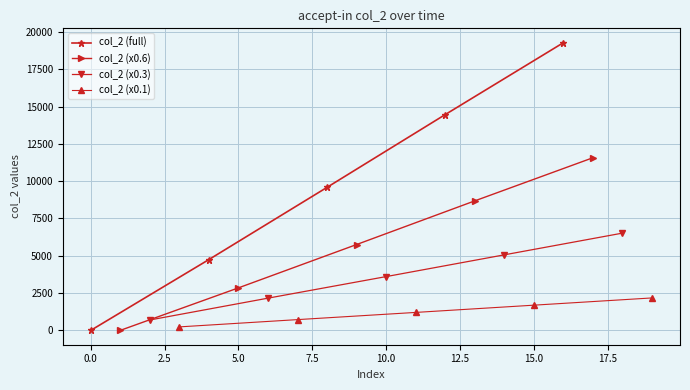

True or false: col_2 (full) has more than 2 interior local peaks.

False